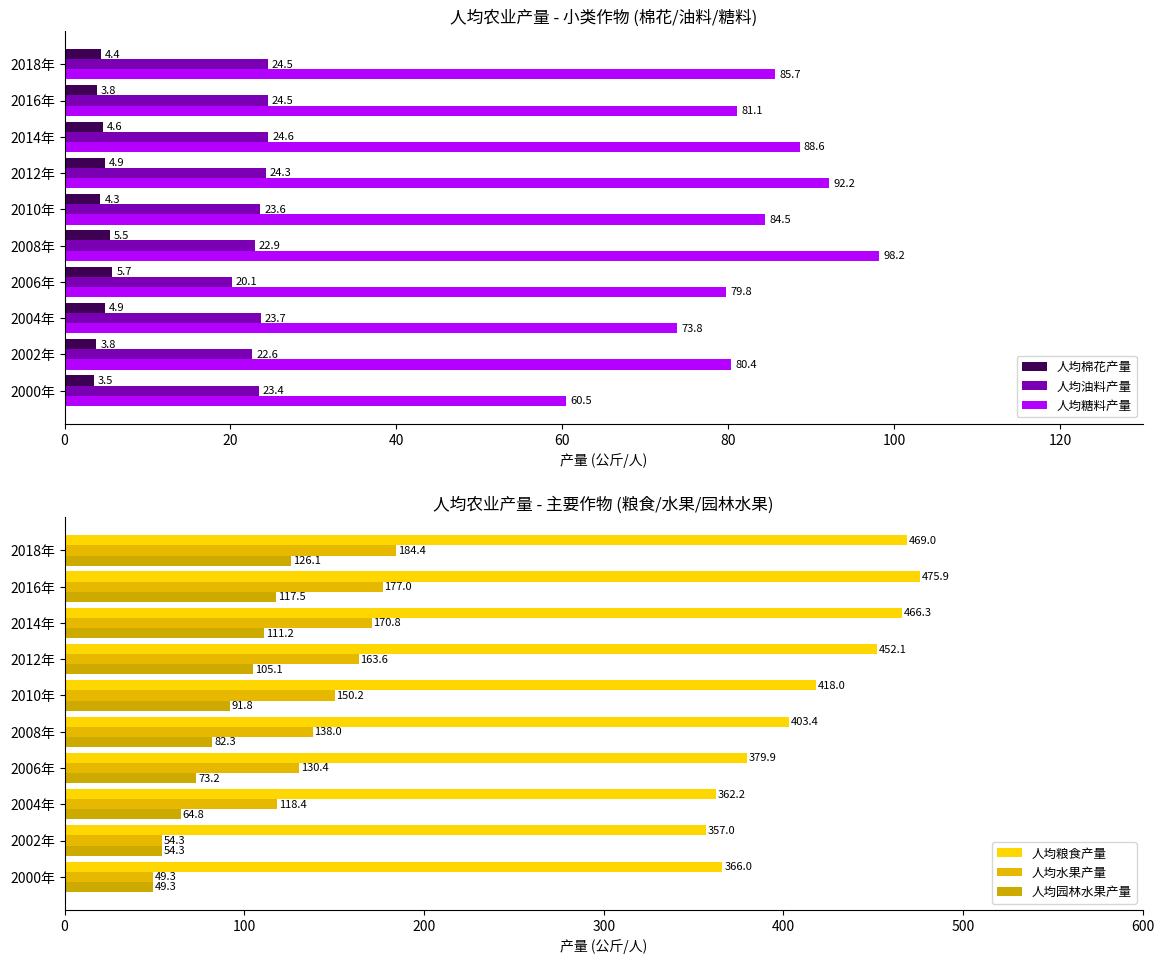

What is the difference between the 人均油料产量 values at 2018年 and 2010年?

0.9